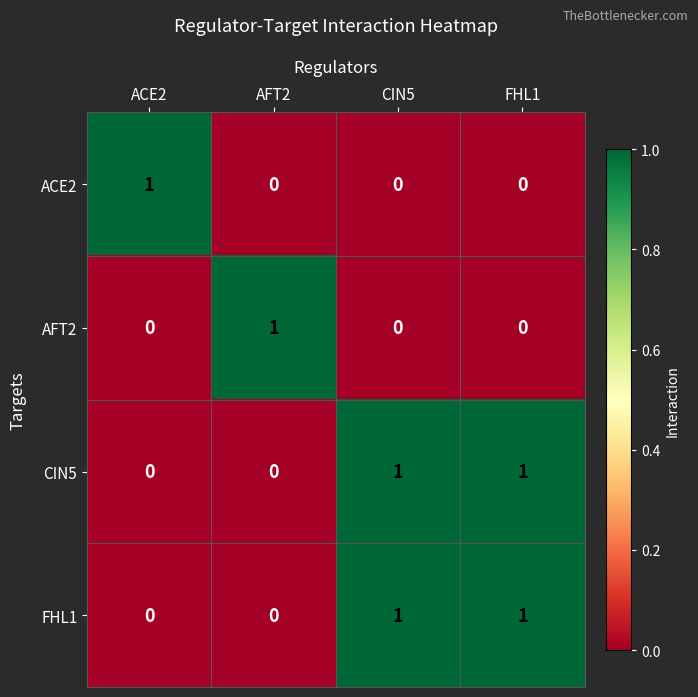

How many values in the CIN5 series are below 1?

2